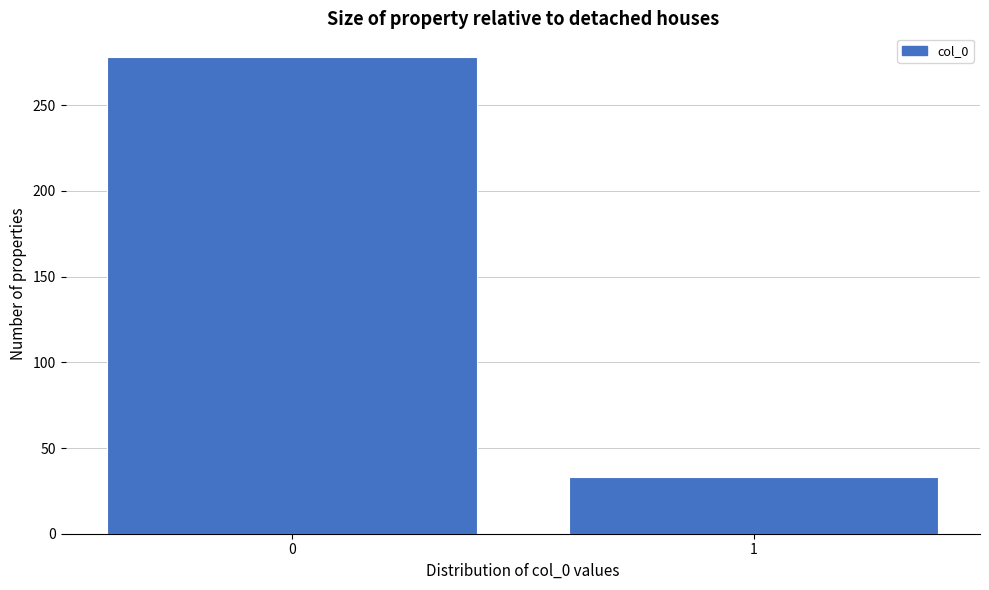

Reading left to right, transcribe all the data shown in this chart.

278	33